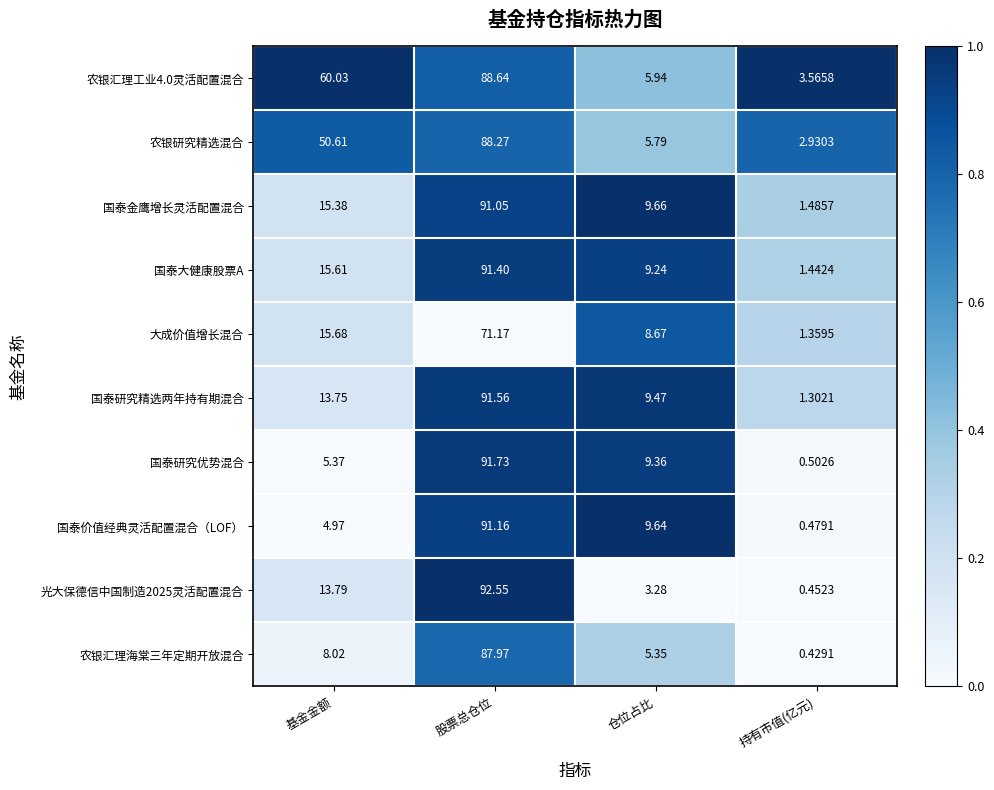

List the labels in order of 农银汇理工业4.0灵活配置混合 value, smallest first.

持有市值(亿元), 仓位占比, 基金金额, 股票总仓位